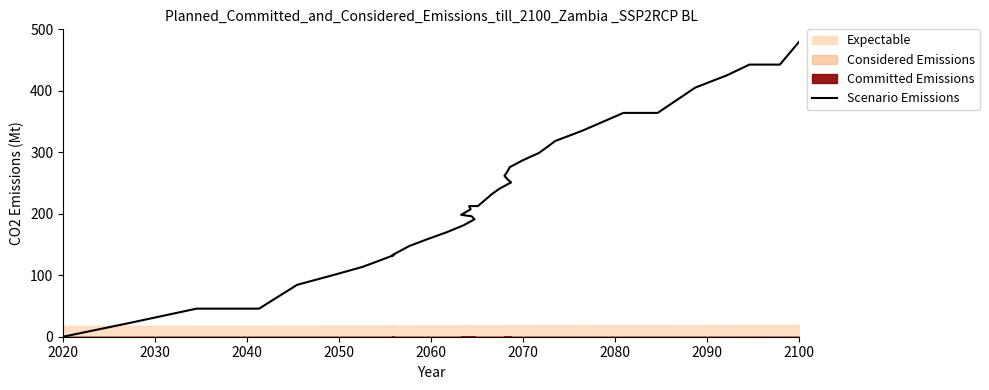

Does the chart display data point markers on the line(s)?

No